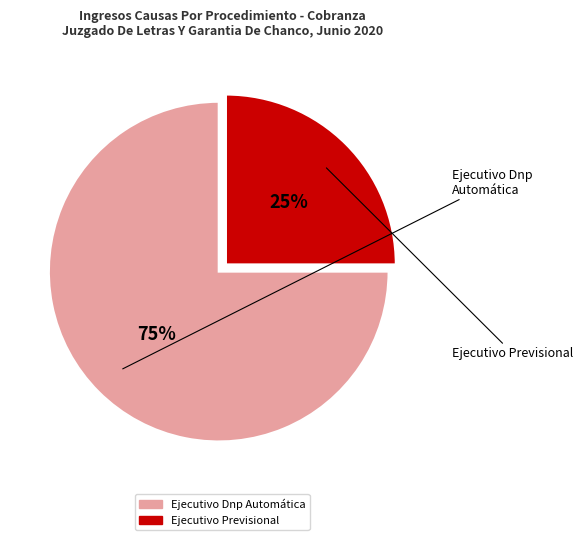

To the nearest percent, what is the difference between the Ejecutivo Previsional and Ejecutivo Dnp Automática slice percentages?

50%